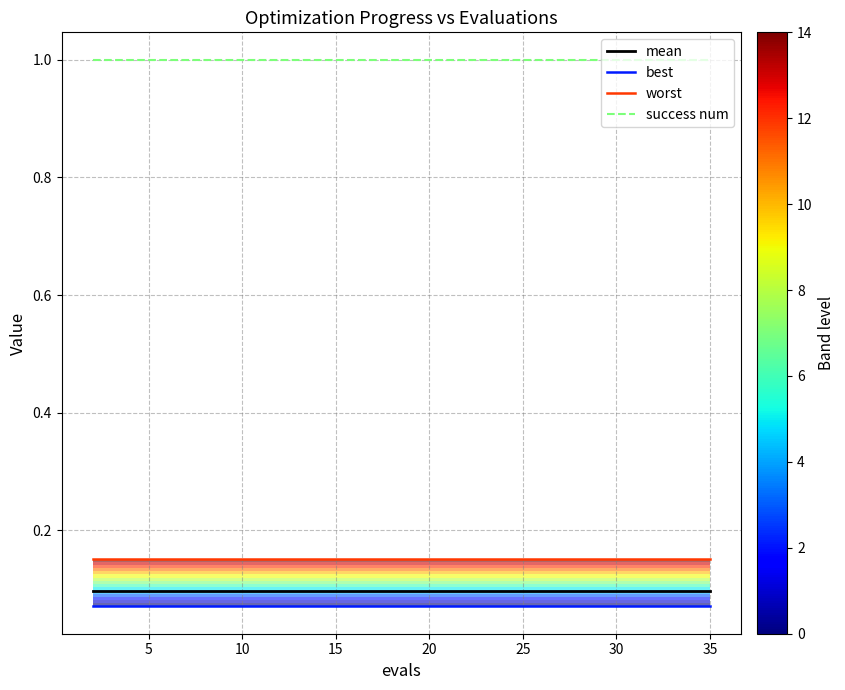

What is the minimum value for success num?

1.0